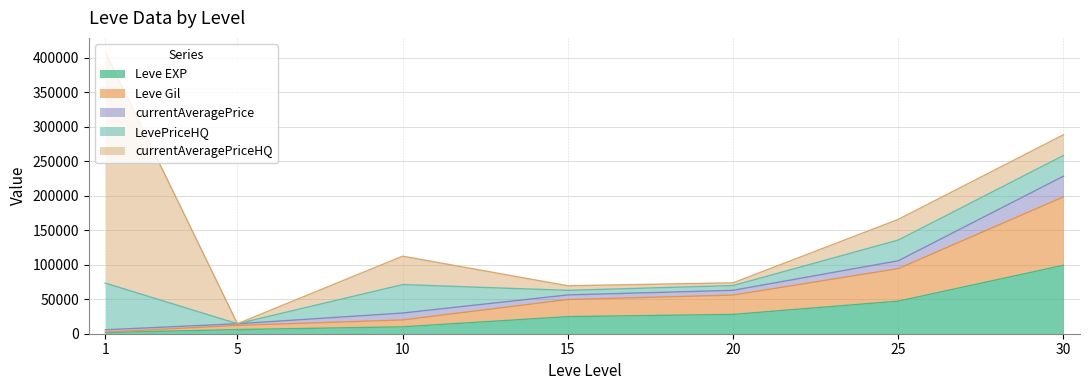

Does the chart display data point markers on the line(s)?

No